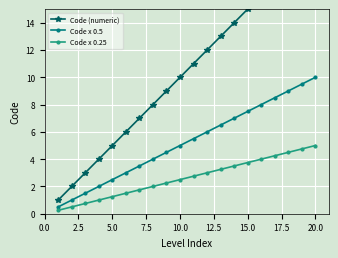

What is the lowest value of the Code x 0.5 series?

0.5